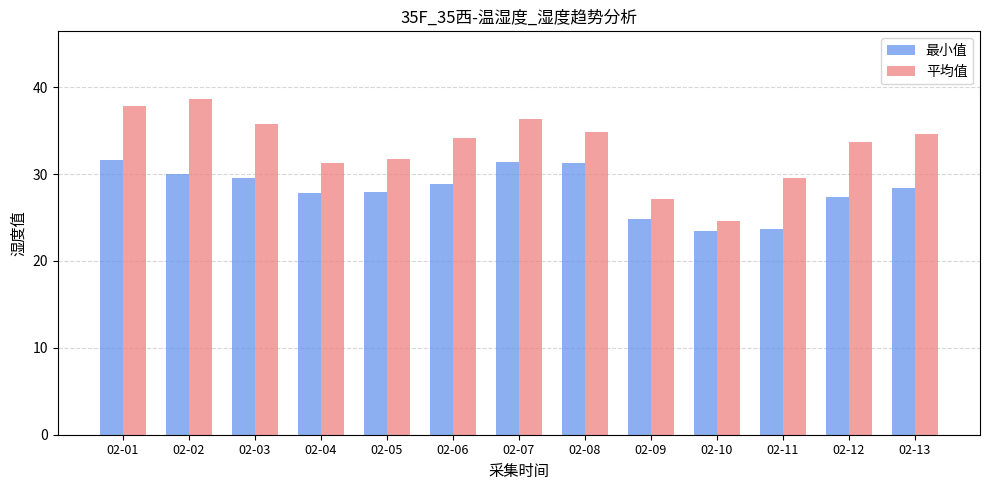

The value of 最小值 at 02-09 is 24.8. True or false?

True